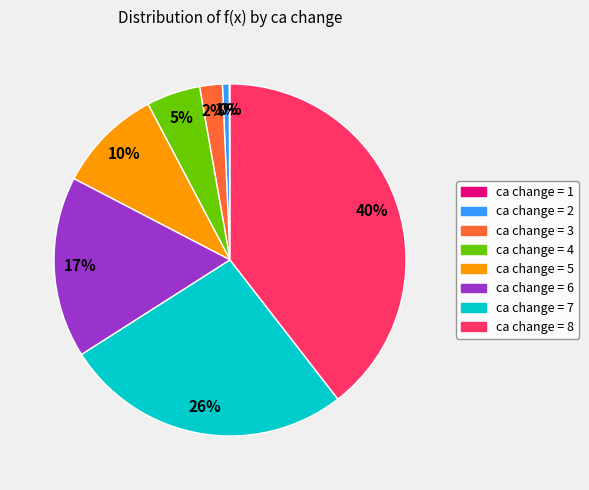

To the nearest percent, what is the average slice percentage?

12%